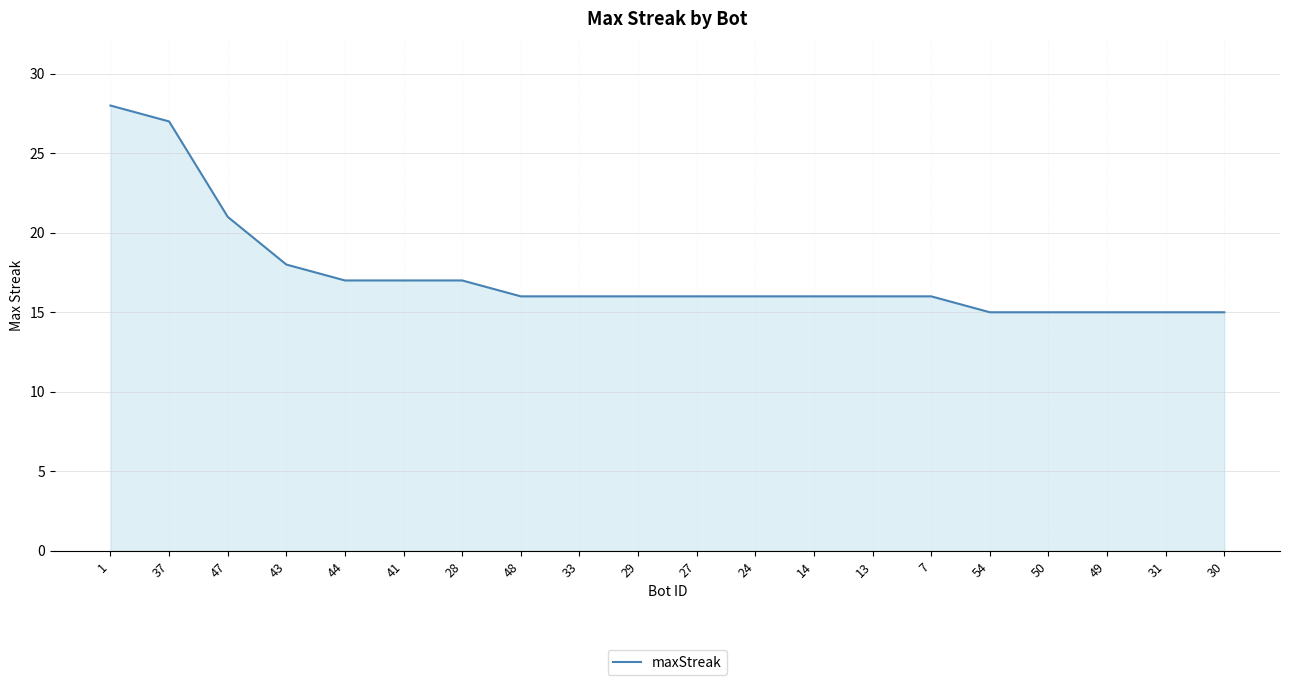

At which label does the data first exceed 16?

1